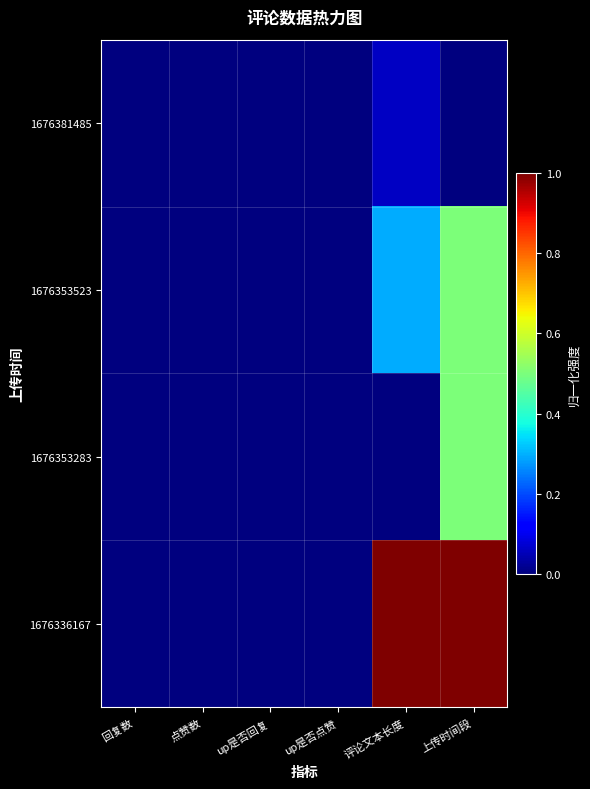

Reading right to left, extract all data points from this chart.

1676381485: 上传时间段=0.0	评论文本长度=0.1	up是否点赞=0.0	up是否回复=0.0	点赞数=0.0	回复数=0.0
1676353523: 上传时间段=0.5	评论文本长度=0.3	up是否点赞=0.0	up是否回复=0.0	点赞数=0.0	回复数=0.0
1676353283: 上传时间段=0.5	评论文本长度=0.0	up是否点赞=0.0	up是否回复=0.0	点赞数=0.0	回复数=0.0
1676336167: 上传时间段=1.0	评论文本长度=1.0	up是否点赞=0.0	up是否回复=0.0	点赞数=0.0	回复数=0.0